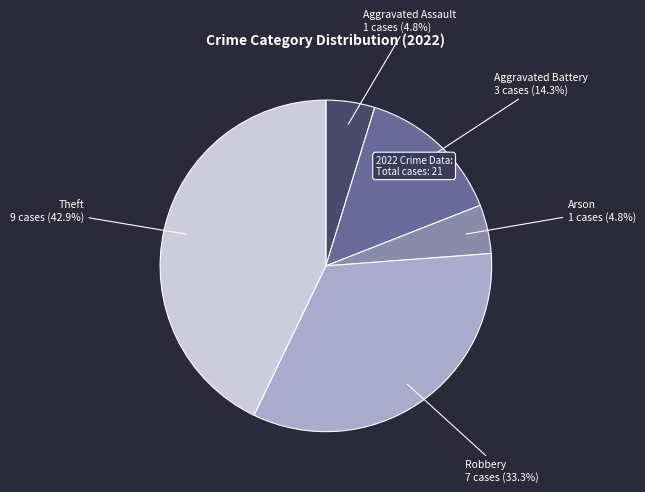

How many slices are in this pie chart?

5